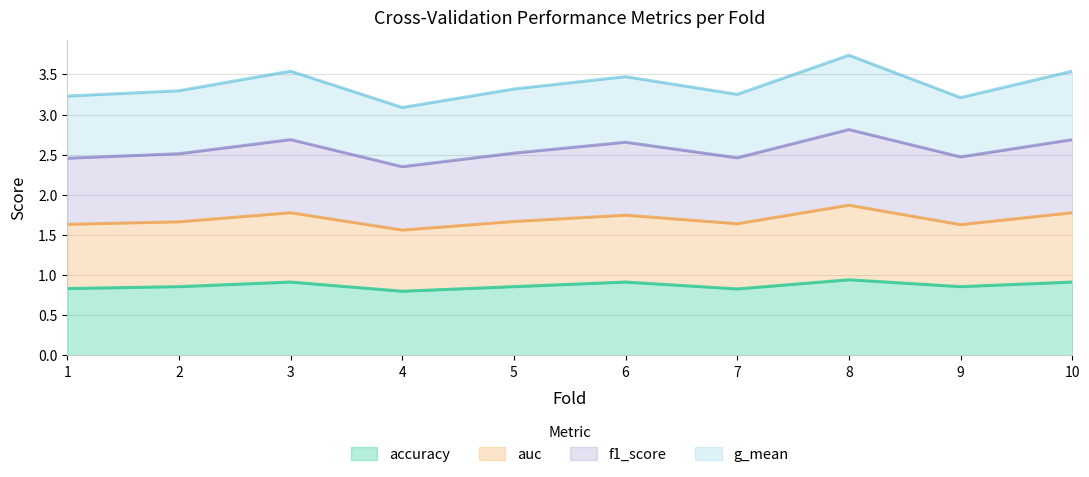

At which category does accuracy reach its first local valley?

4